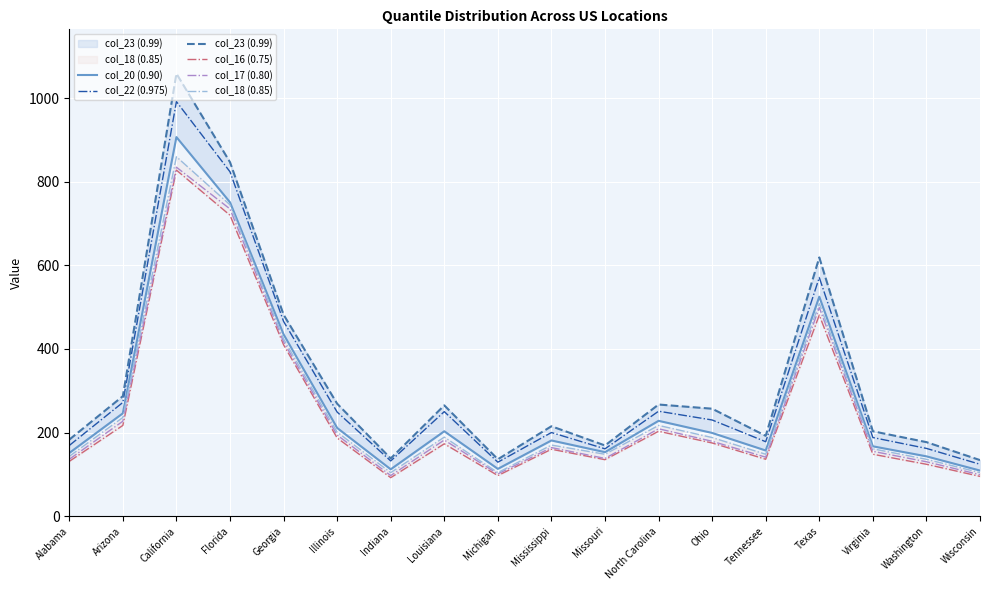

What is the highest value of the col_17 (0.80) series?

835